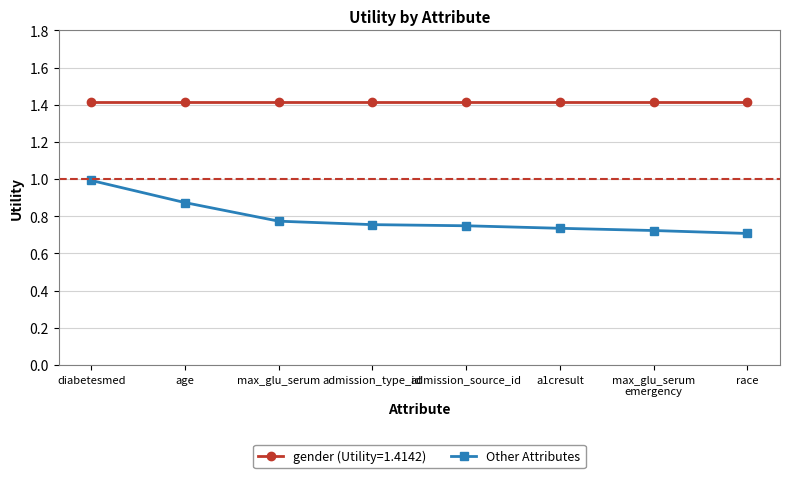

Rank the series by their maximum value, from highest to lowest.

gender (Utility=1.4142), Other Attributes